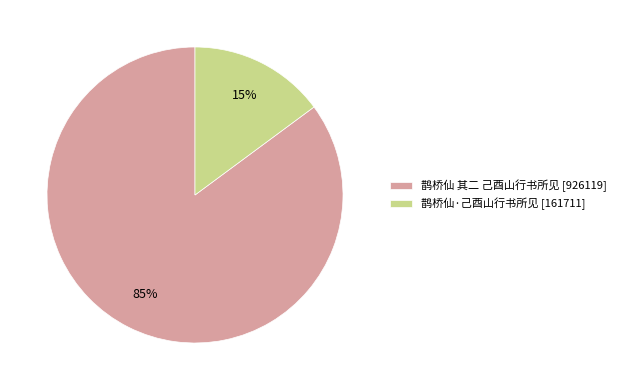

The 鹊桥仙·己酉山行书所见 slice represents 28% of the pie. True or false?

False